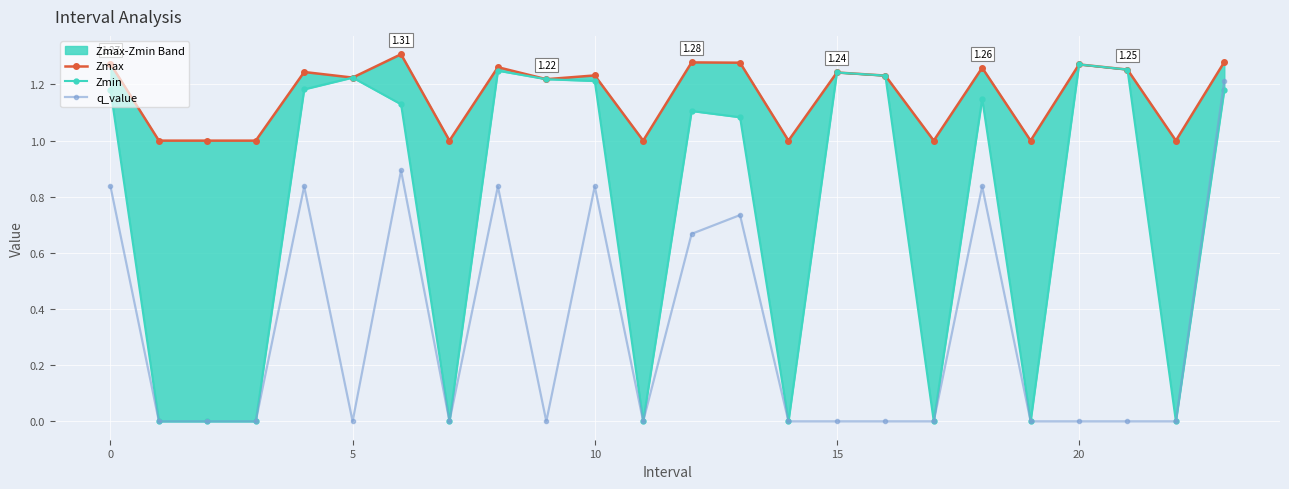

What is the label of the 12th point from the right?

12